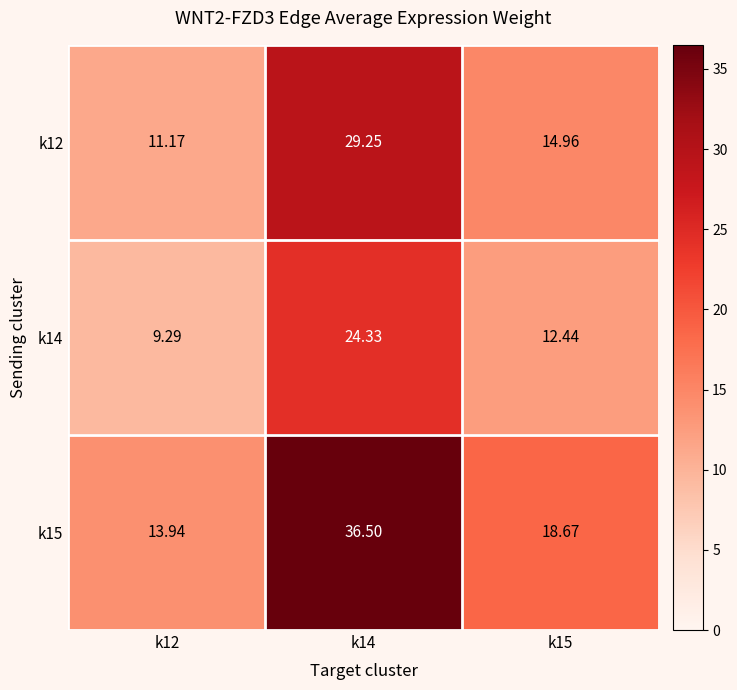

Is the value of k15 at k12 greater than the value of k12 at k14?

No